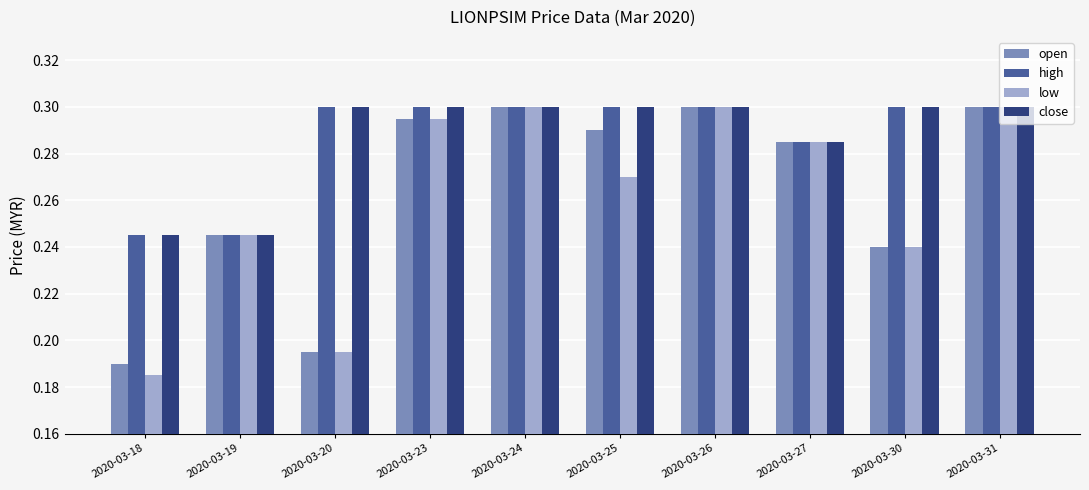

Which category has the lowest value across all series?

2020-03-18